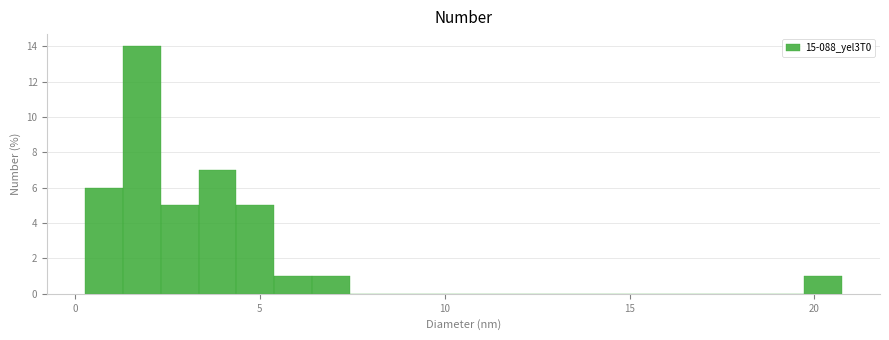

Around what value on the x-axis is the tallest bar? Give the approximate position of its centre, as read against the axis.

2.0